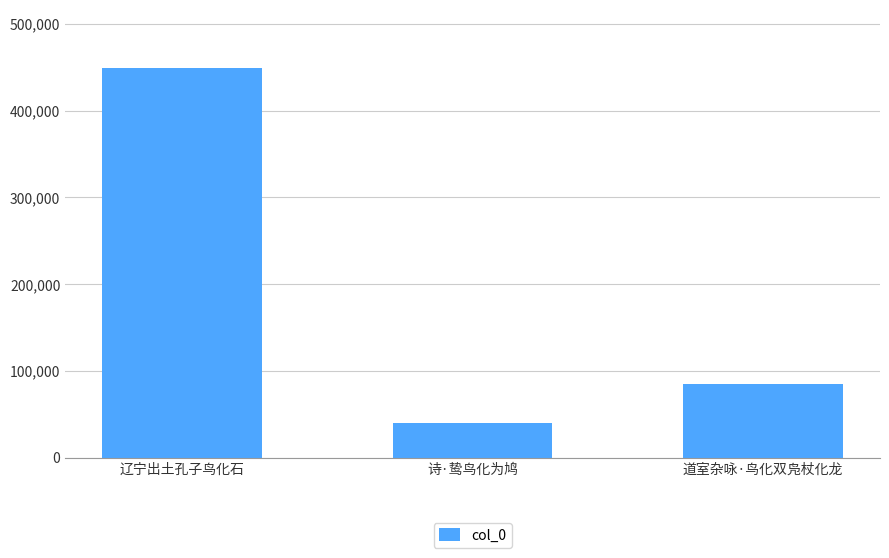

Reading left to right, what are all the values shown in this chart?

辽宁出土孔子鸟化石=448769	诗·鸷鸟化为鸠=39795	道室杂咏·鸟化双凫杖化龙=84372